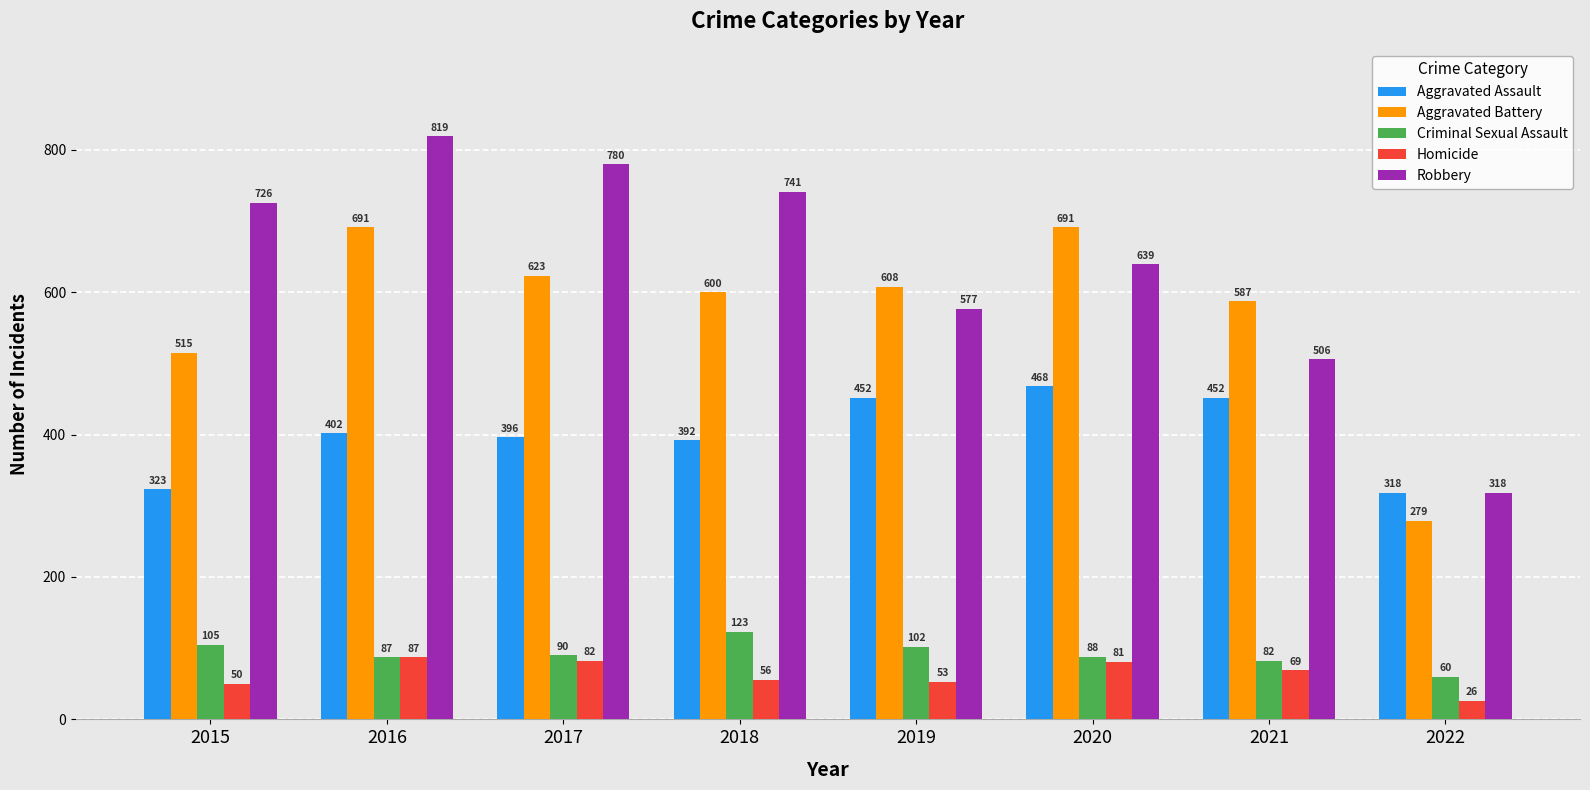

Which label corresponds to the smallest value in the chart?

2022